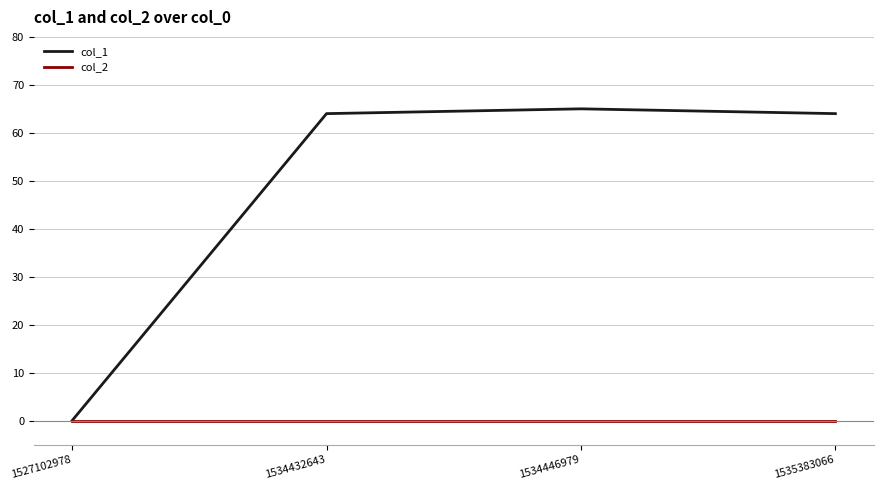

How many distinct data groups are displayed?

2